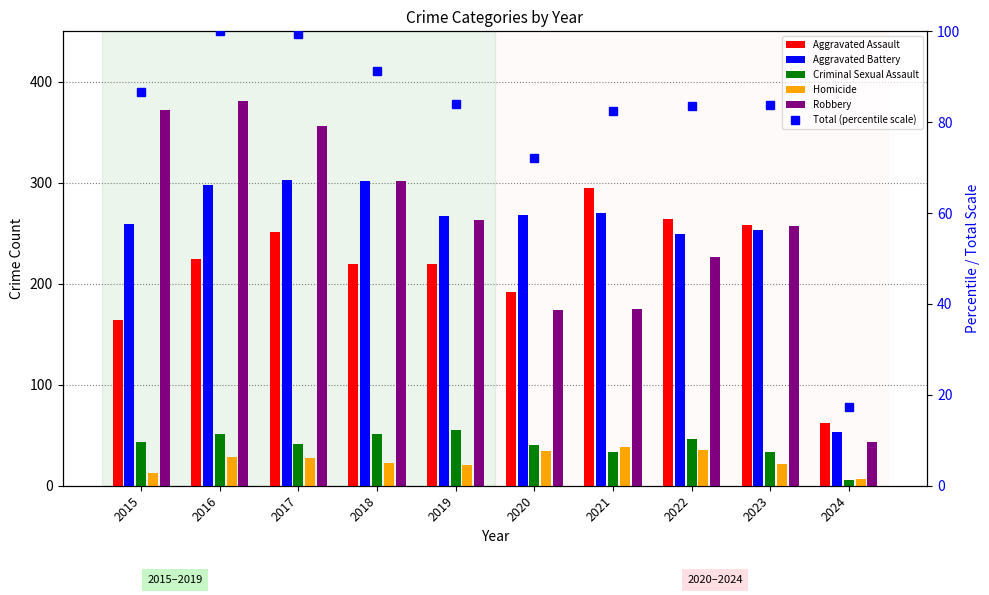

Where is Aggravated Battery nearest to the value 178?

2022